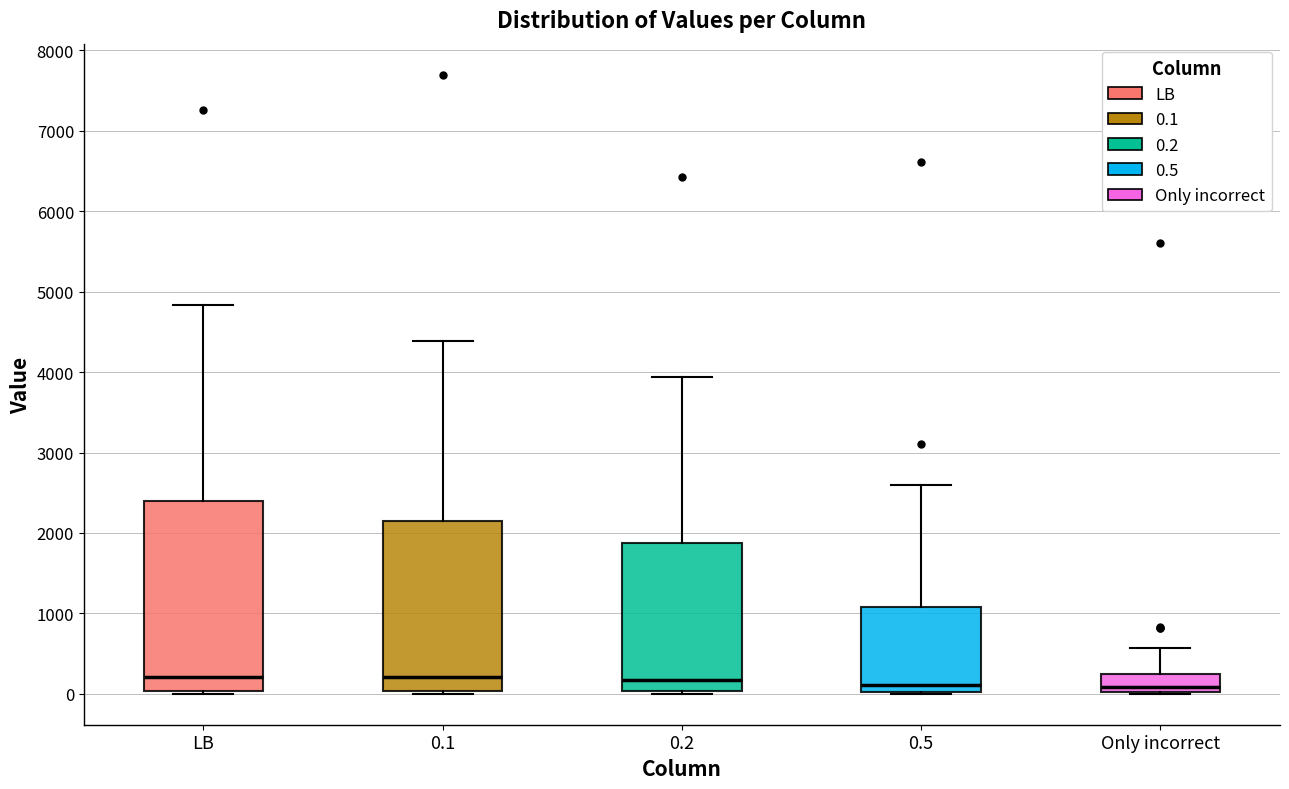

Where is the upper edge of the box for LB on the y-axis? The values are not printed on the chart, so give them approximately, as read against the axis.

2400